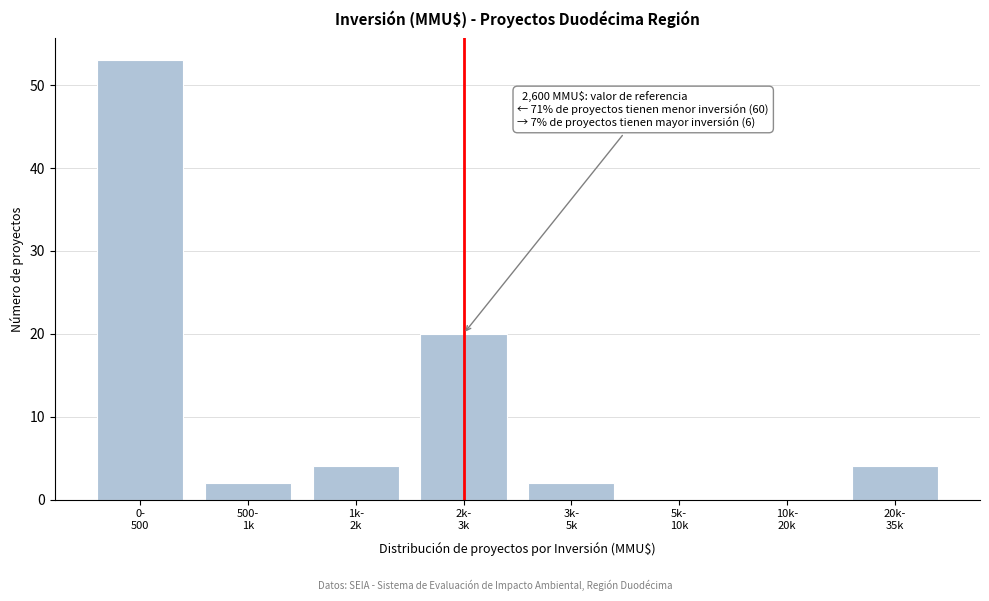

What is the greatest value displayed?

53